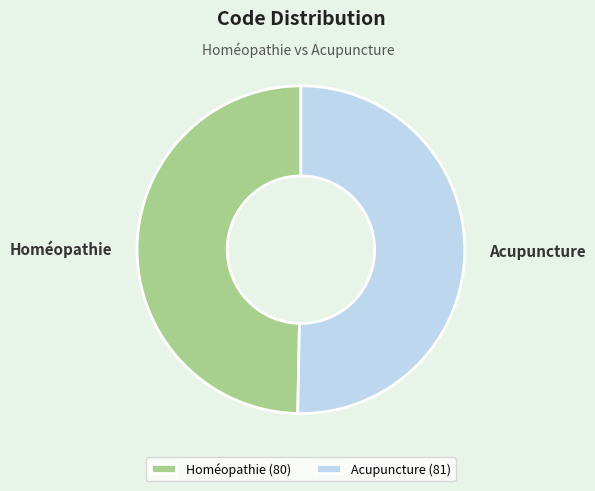

What is the ratio of the value at Homéopathie to the value at Acupuncture?

1.0